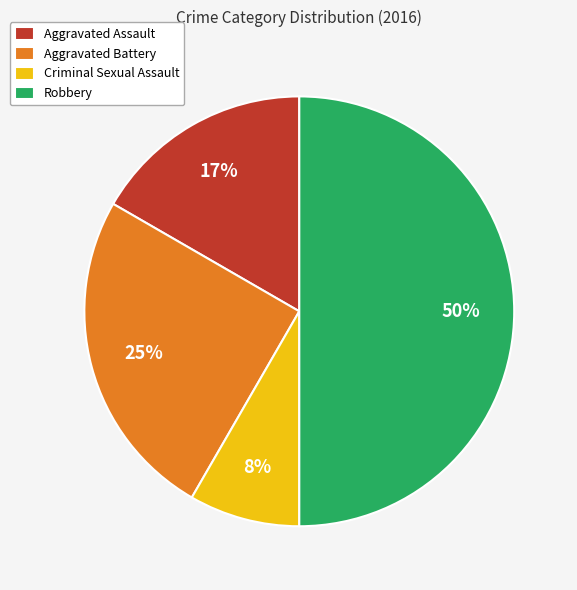

Rank the categories by value from lowest to highest.

Criminal Sexual Assault, Aggravated Assault, Aggravated Battery, Robbery